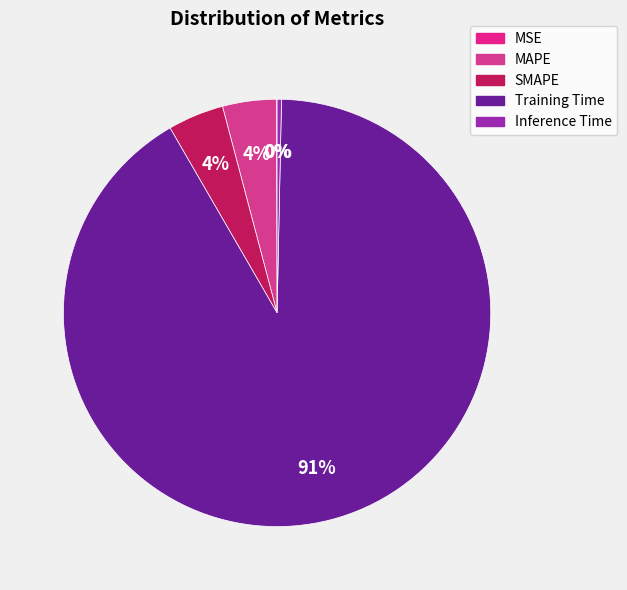

True or false: MSE accounts for 0% of the total.

True